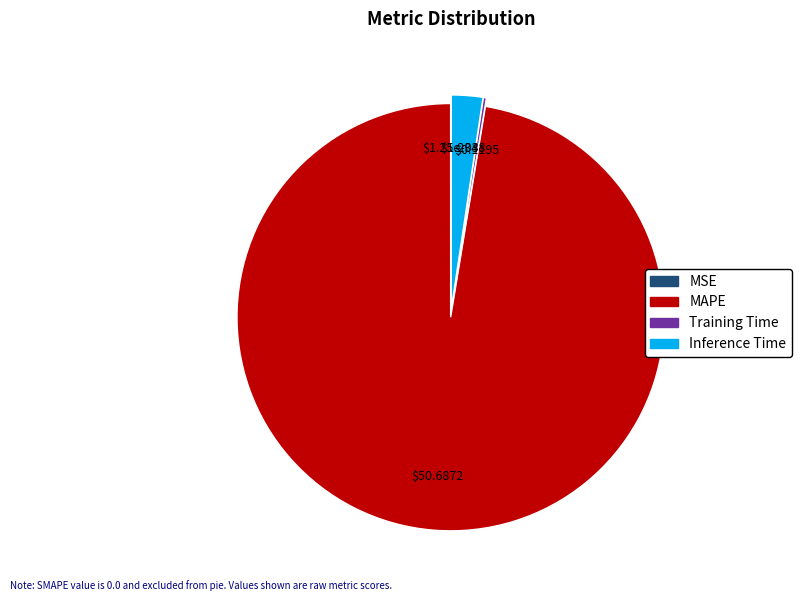

Is there any slice that represents more than half of the pie?

Yes